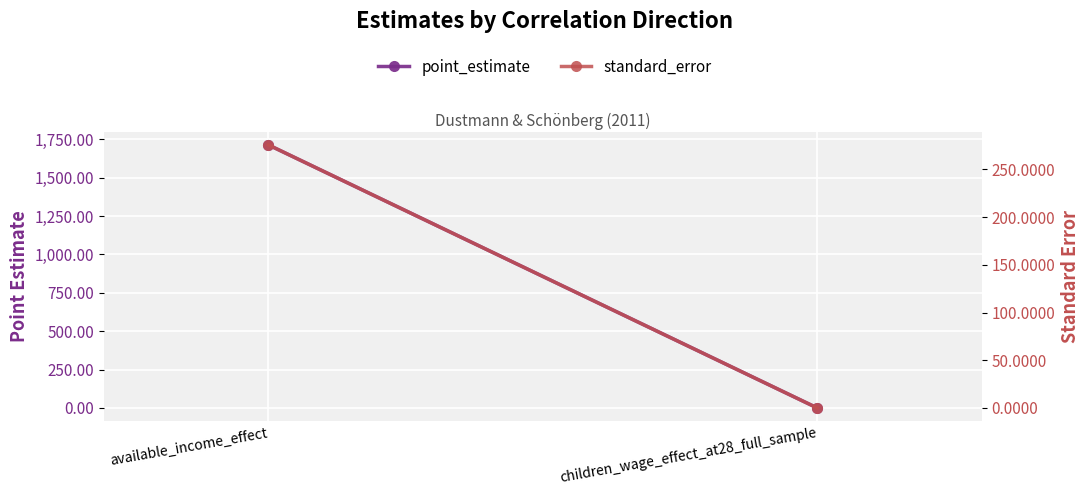

Is the value of point_estimate at available_income_effect greater than the value of standard_error at children_wage_effect_at28_full_sample?

Yes